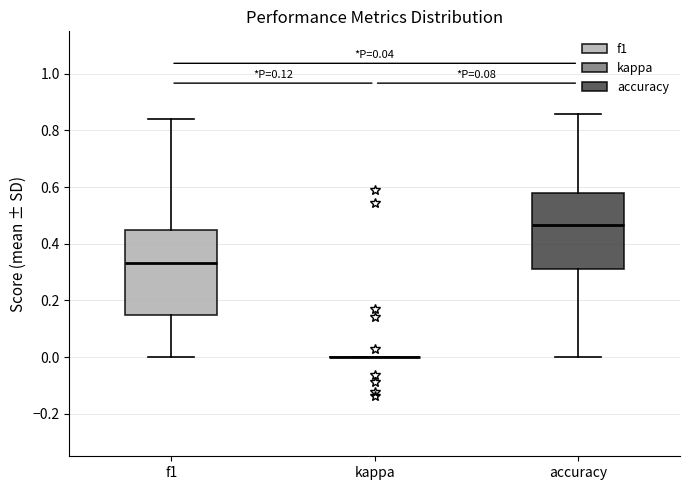

Which box is the tallest, from its lower edge to its upper edge?

f1